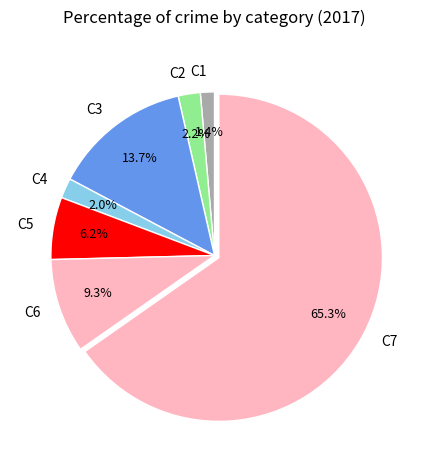

What portion of the pie excludes C2?

97.8%